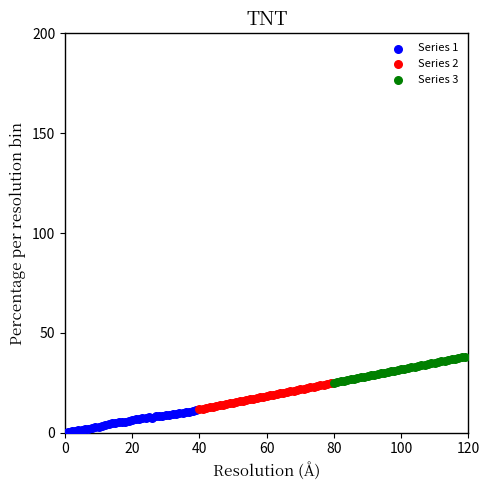

Which series contains the highest Y value?

Series 3